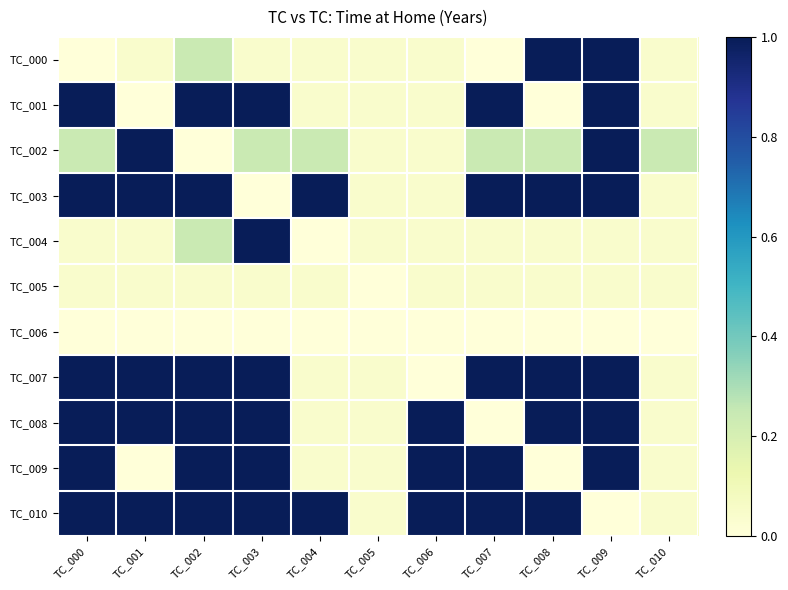

Rank the series by their maximum value, from lowest to highest.

TC_006, TC_005, TC_000, TC_001, TC_002, TC_003, TC_004, TC_007, TC_008, TC_009, TC_010